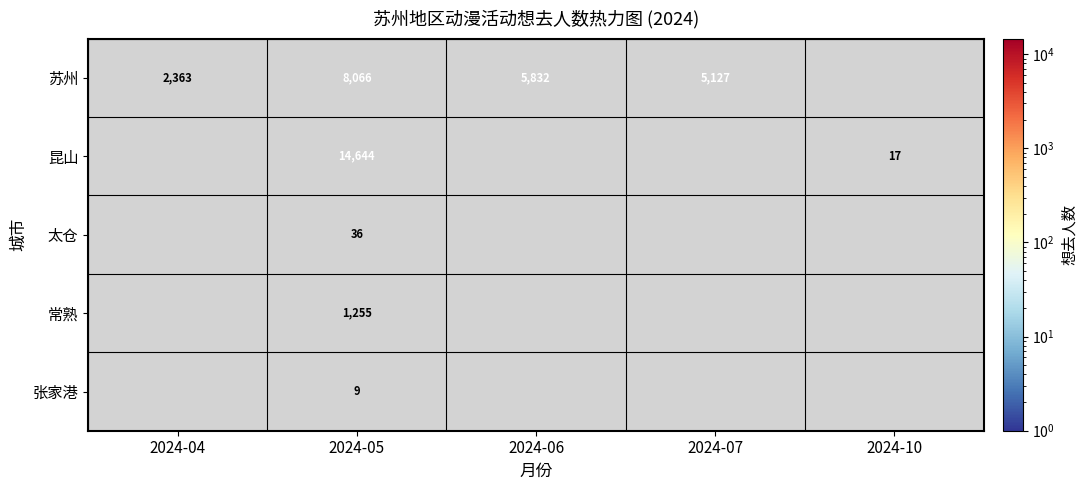

What is the difference between the highest and lowest values at 2024-05?

14635